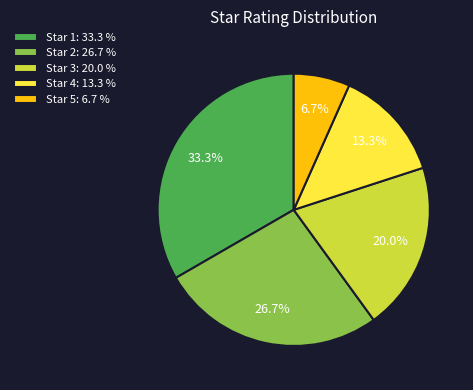

Does Star 1: 33.3 % represent more than half of the total?

No